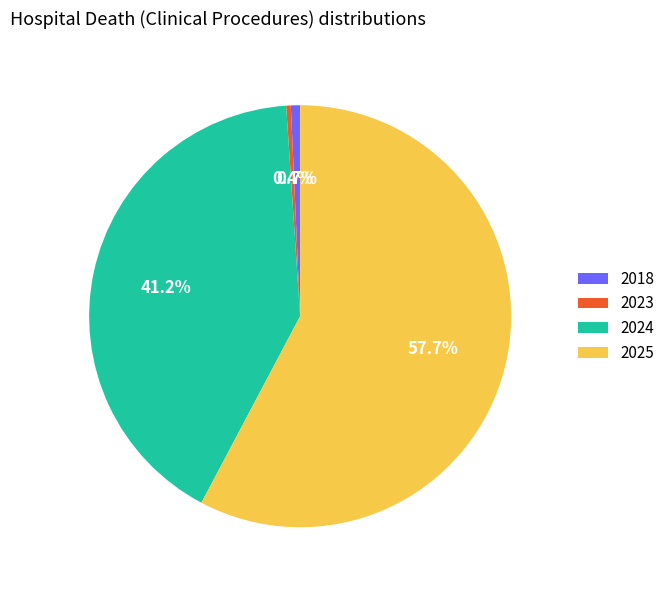

What percentage is the 2018 slice, to the nearest percent?

1%